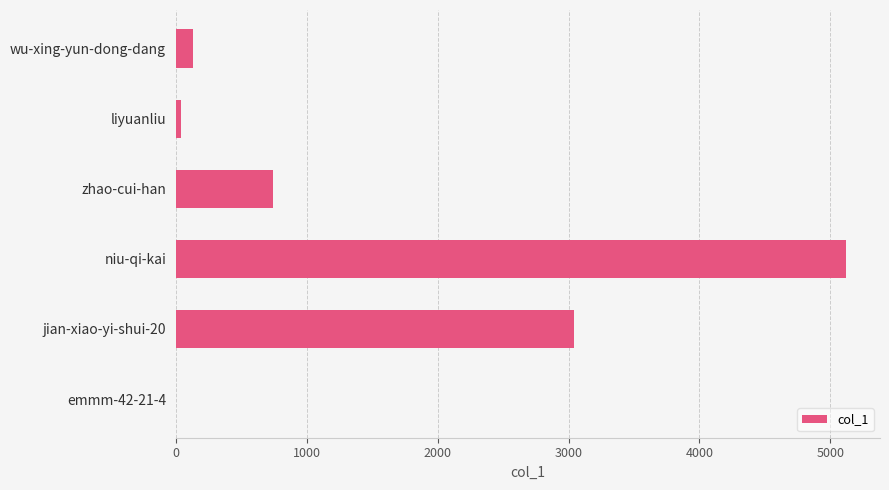

True or false: the data shows 1586 at niu-qi-kai.

False